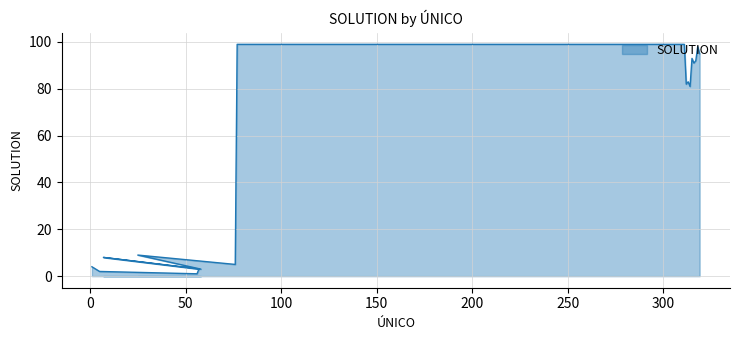

Reading left to right, what are all the values shown in this chart?

4	2	1	3	8	3	9	5	99	99	82	83	81	93	91	92	98	95